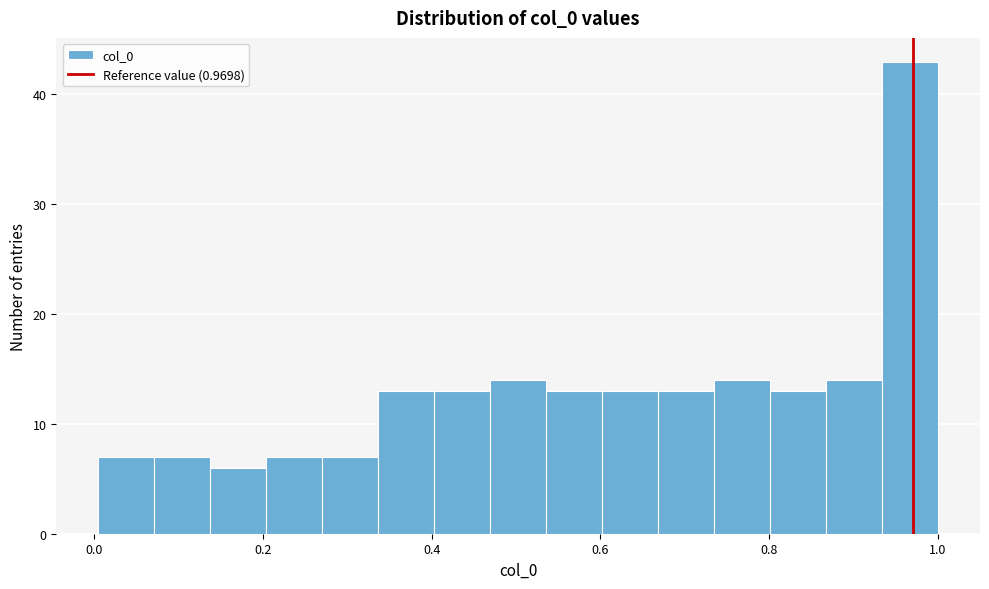

Read against the x-axis, roughly where is the centre of the tallest bar?

0.96